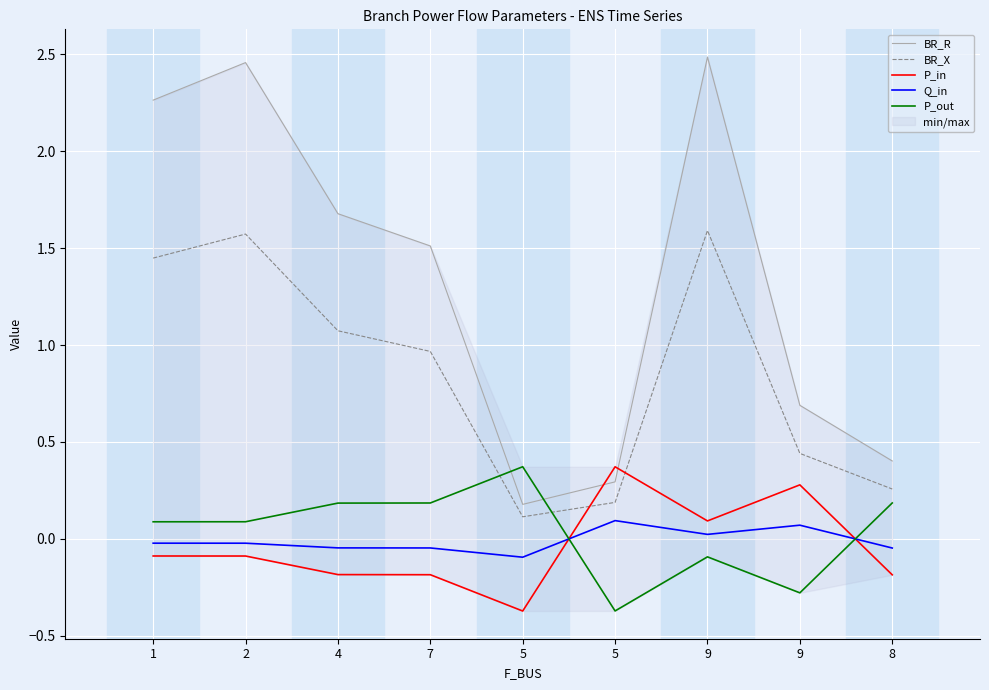

List the series in order of their peak value, lowest first.

Q_in, P_in, P_out, BR_X, BR_R